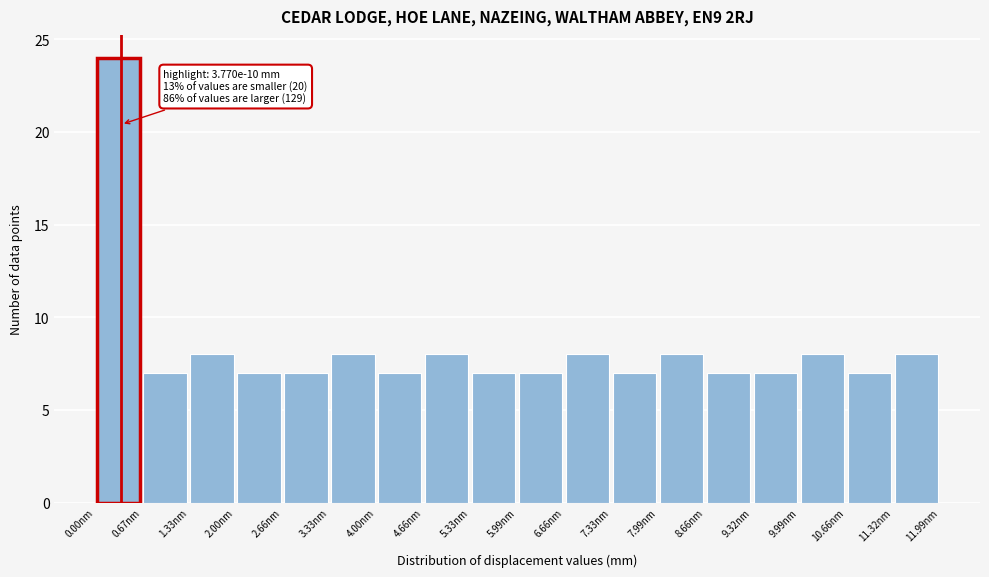

Which range on the x-axis has the tallest bar?

0.0 to 0.7